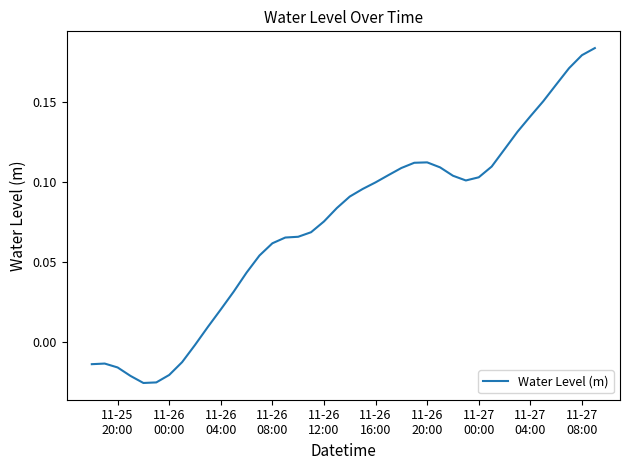

Reading left to right, what are all the values shown in this chart?

-0.0	-0.0	-0.0	-0.0	-0.0	-0.0	-0.0	-0.0	-0.0	0.0	0.0	0.0	0.0	0.1	0.1	0.1	0.1	0.1	0.1	0.1	0.1	0.1	0.1	0.1	0.1	0.1	0.1	0.1	0.1	0.1	0.1	0.1	0.1	0.1	0.1	0.2	0.2	0.2	0.2	0.2